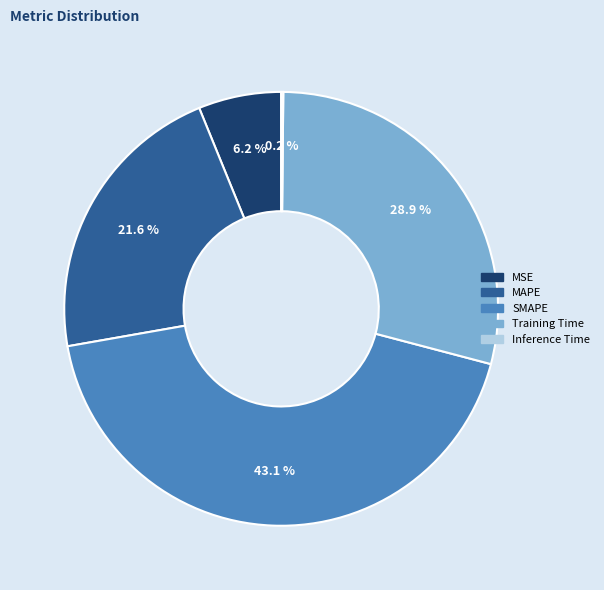

Is MAPE the majority of the pie?

No